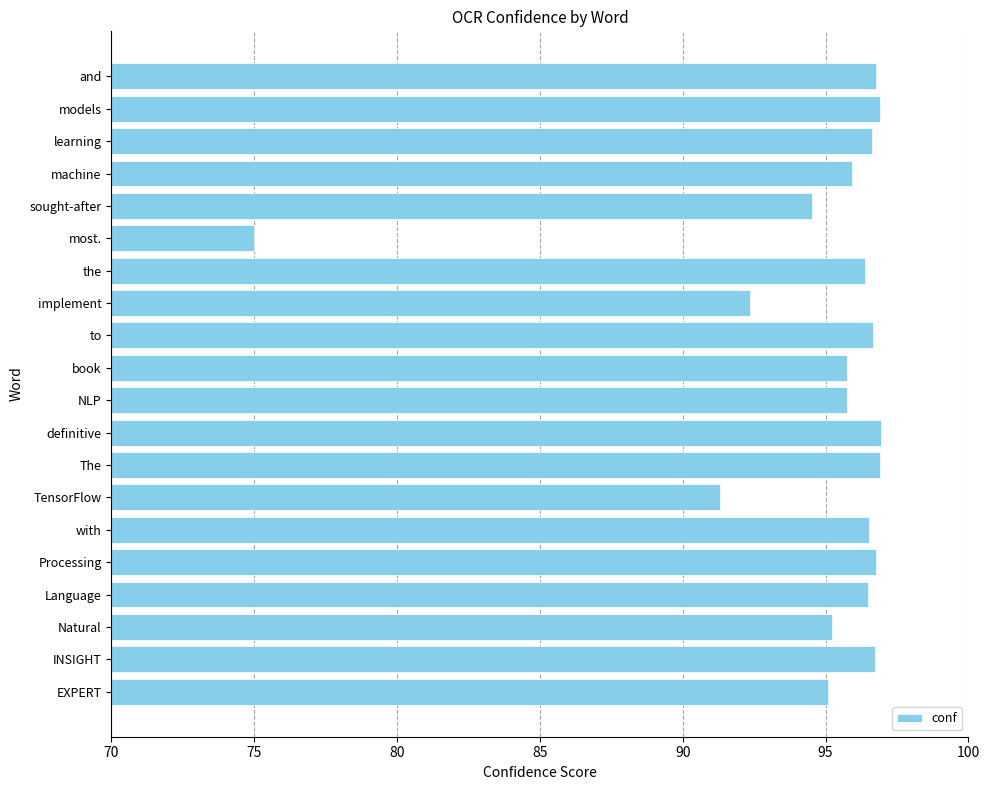

What is the smallest value displayed?

75.0